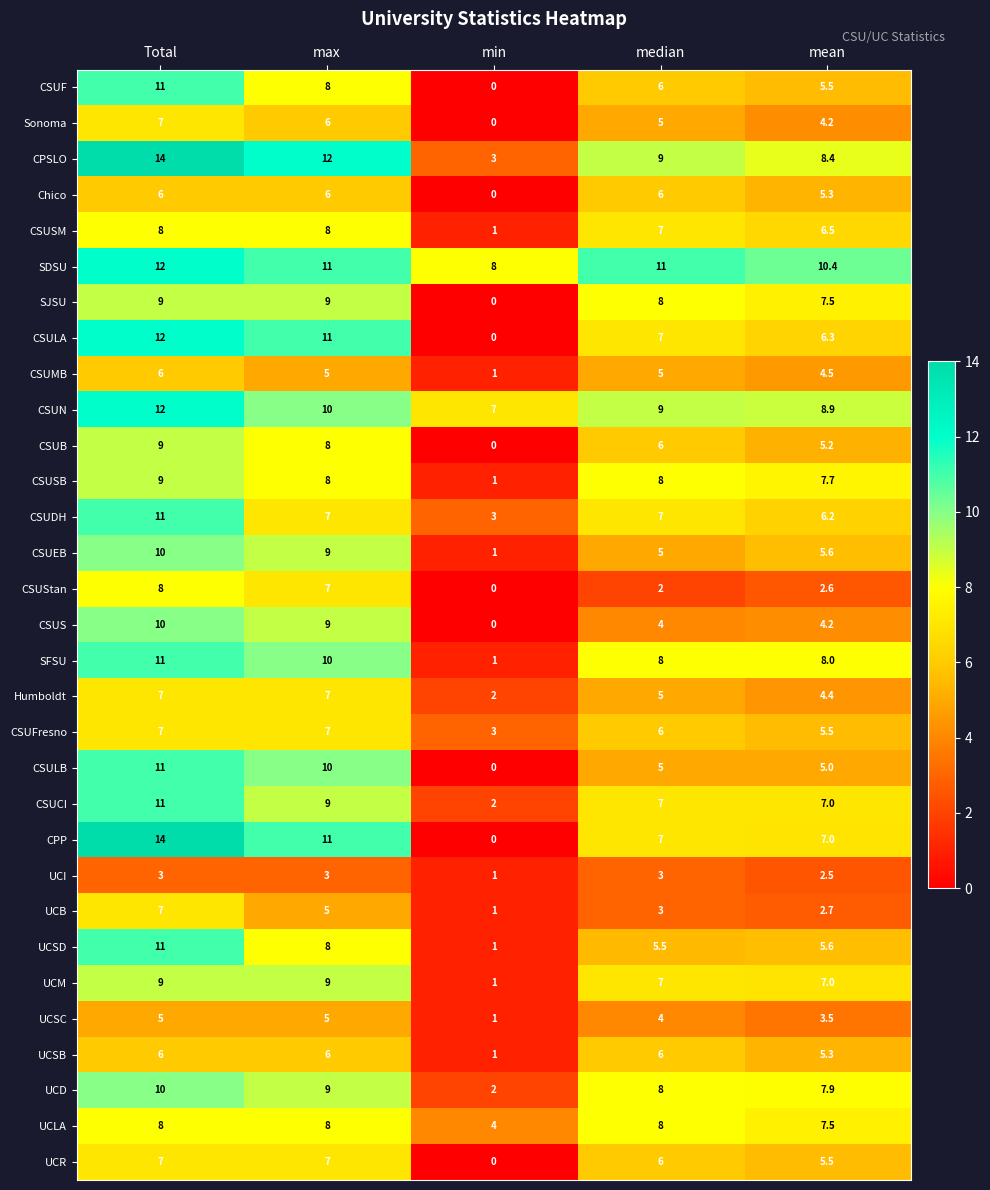

What is the sum of all CSUMB values?

21.5